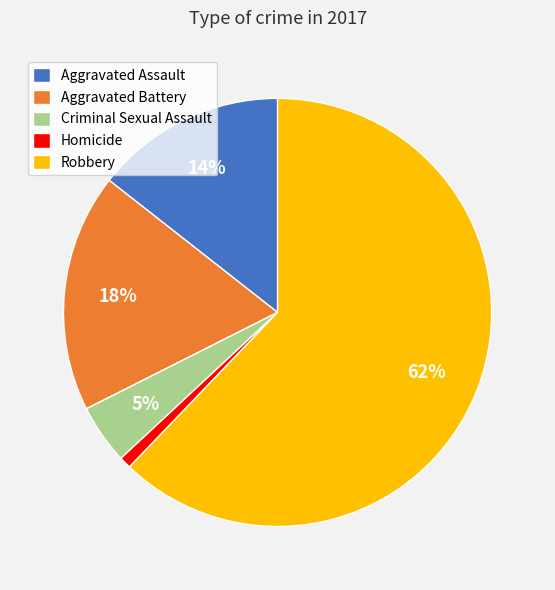

To the nearest percent, what percentage of the pie is Aggravated Assault?

14%